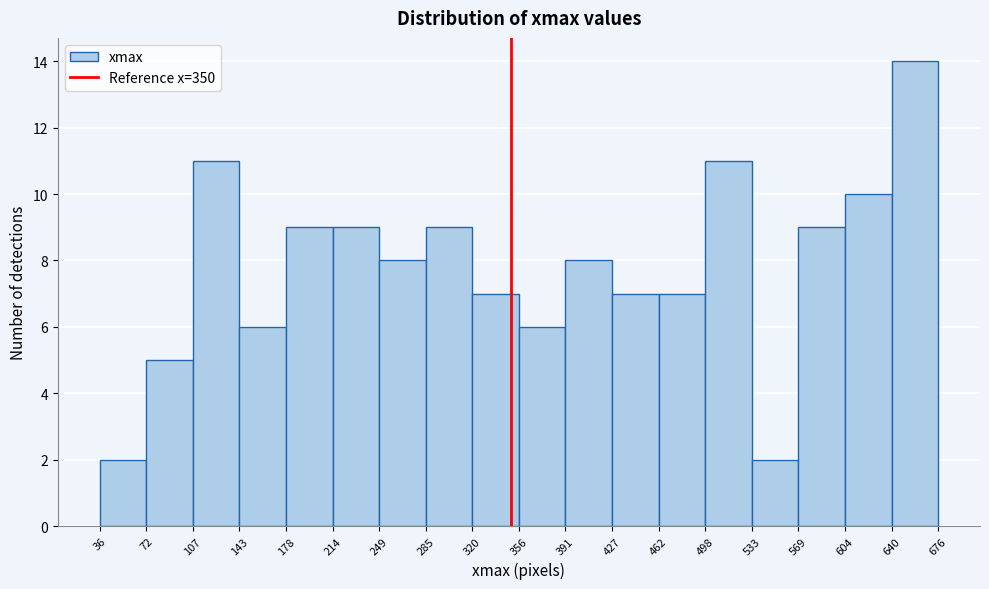

Reading left to right, transcribe this chart: for each bar, give the range it covers on the x-axis and its height. The values are not printed on the chart, so give them approximately, as read against the axis.

36 to 72: 2
72 to 107: 5
107 to 143: 11
143 to 178: 6
178 to 214: 9
214 to 249: 9
249 to 285: 8
285 to 320: 9
320 to 356: 7
356 to 391: 6
391 to 427: 8
427 to 462: 7
462 to 498: 7
498 to 533: 11
533 to 569: 2
569 to 604: 9
604 to 640: 10
640 to 676: 14